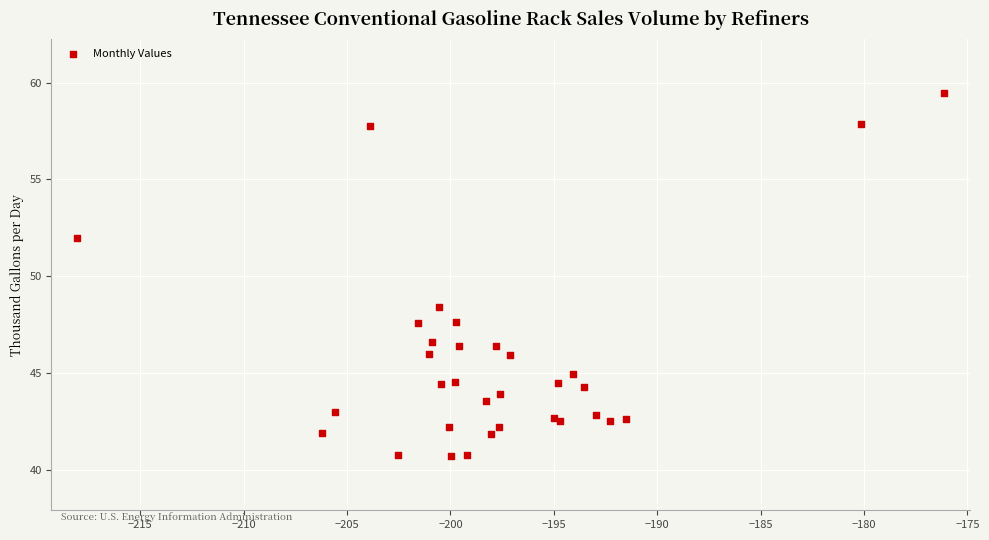

What Y value in the scatter plot is closest to 50?

48.4